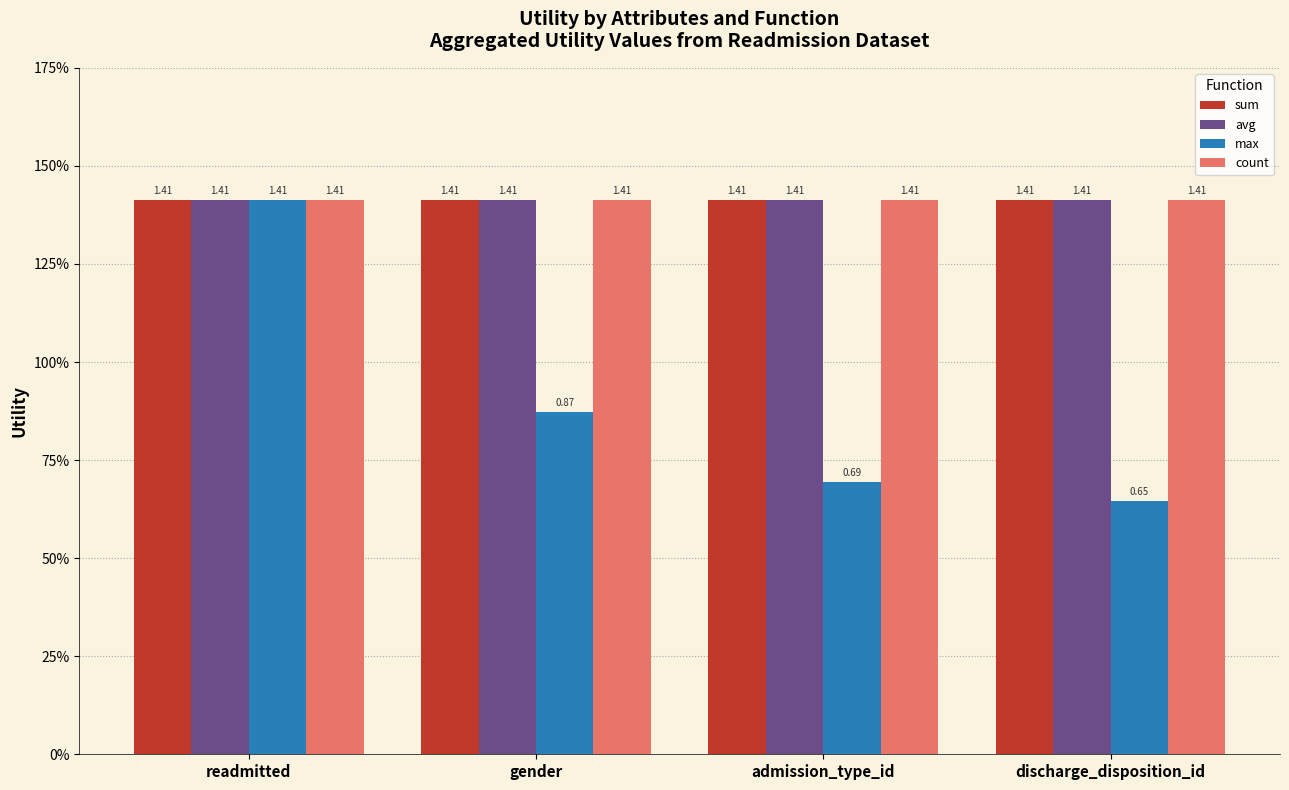

Are the bars horizontal?

No